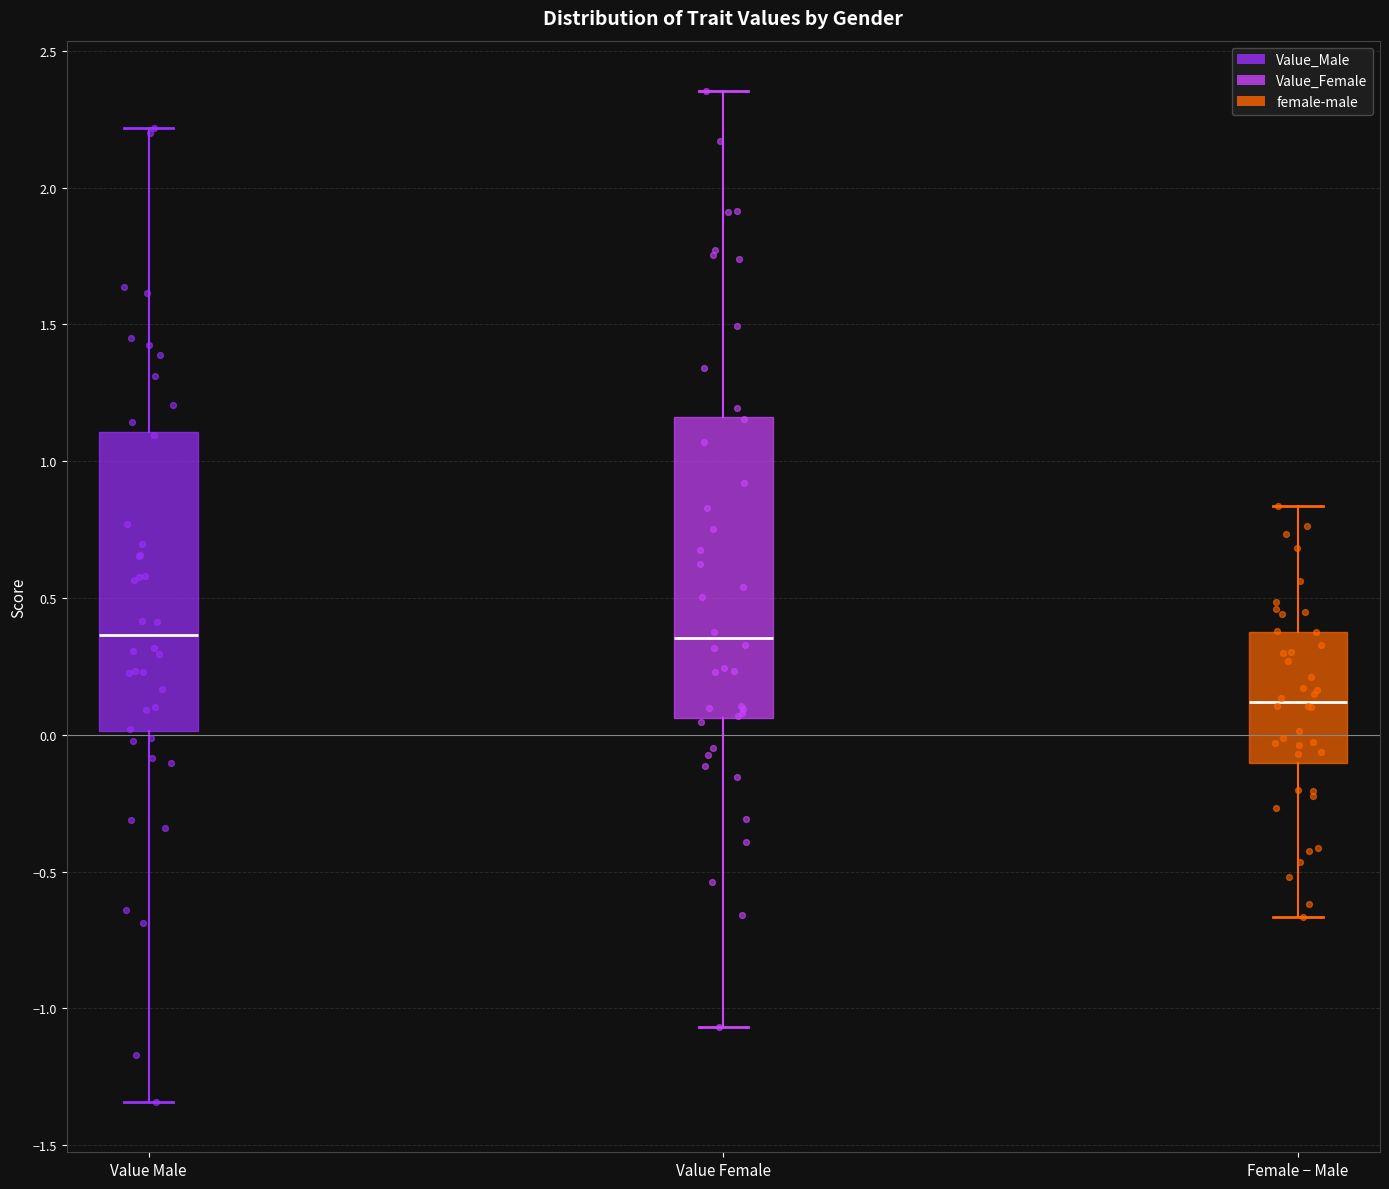

Where does the upper whisker of the box for Value Male end on the y-axis? The values are not printed on the chart, so give them approximately, as read against the axis.

2.20